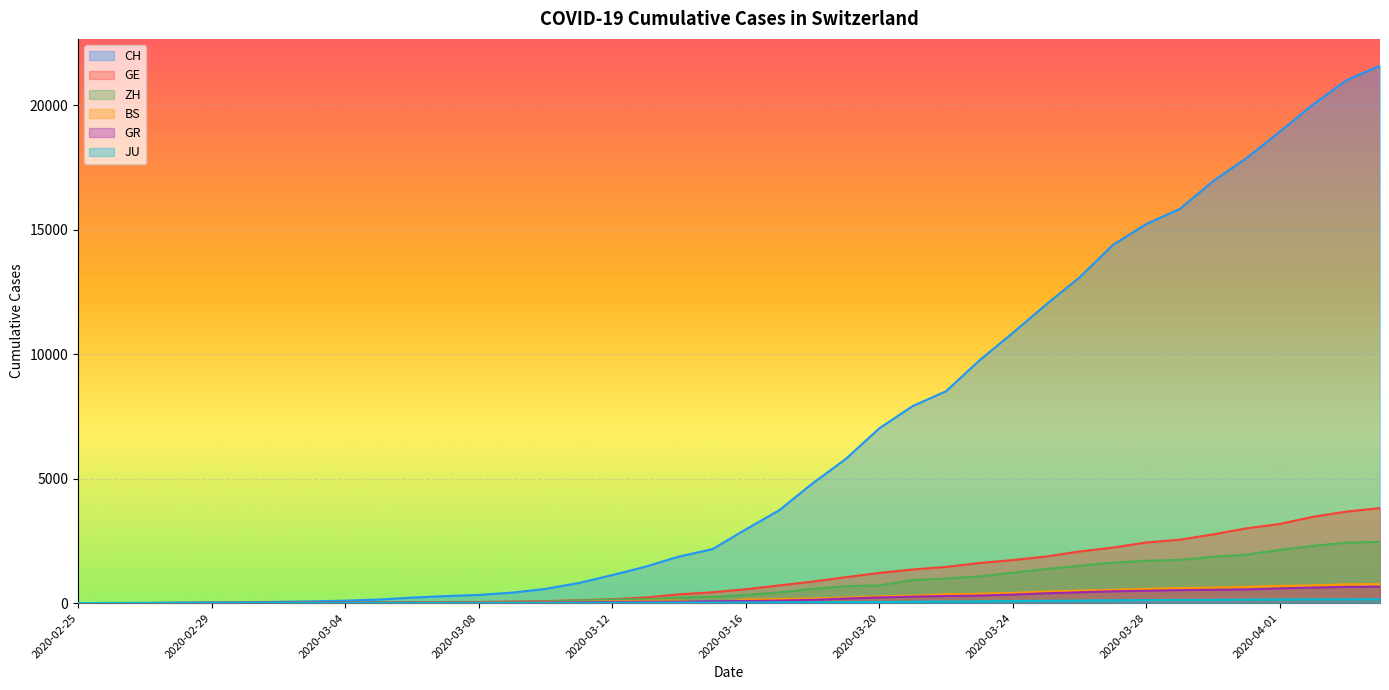

What position from the right is 2020-04-02?

3